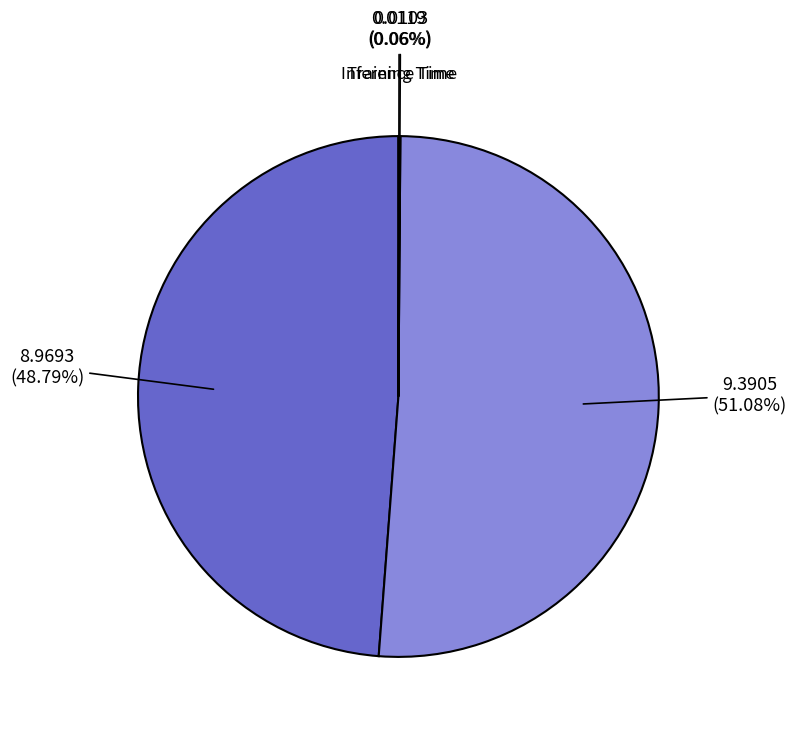

Does any single category account for the majority?

Yes